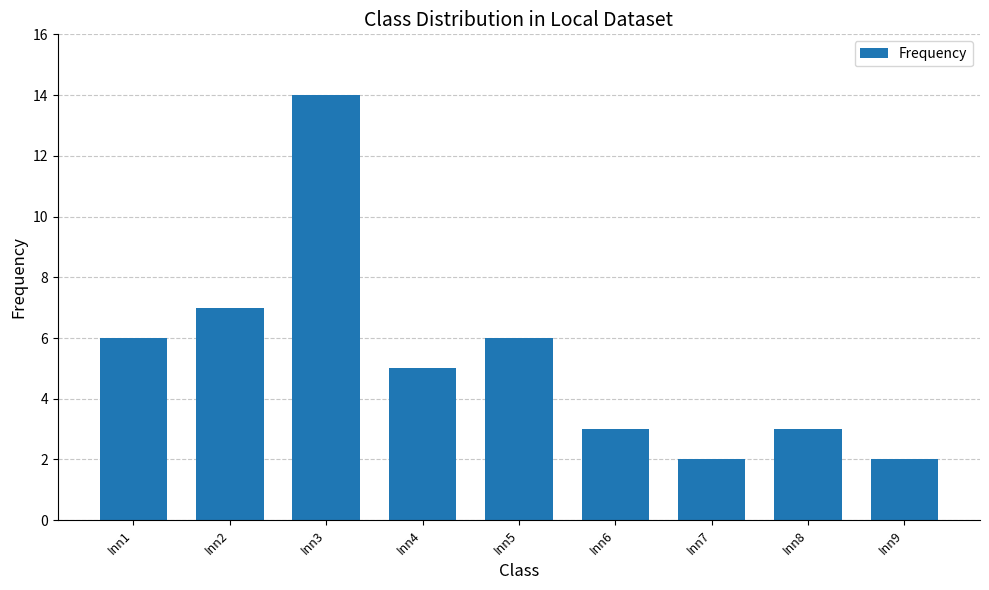

At which label is the value closest to 8?

Inn2